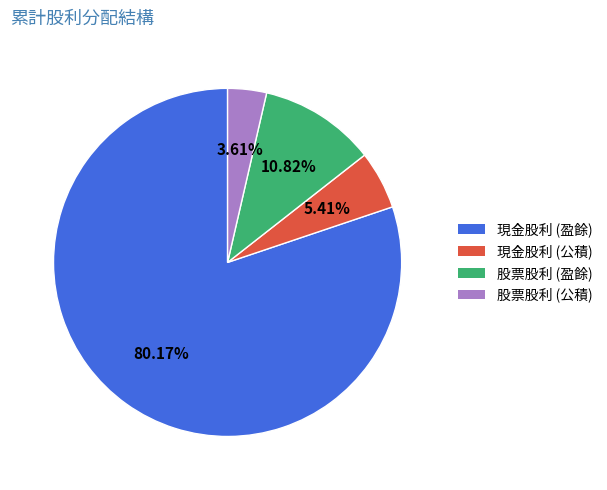

The 股票股利 (盈餘) slice represents 3% of the pie. True or false?

False